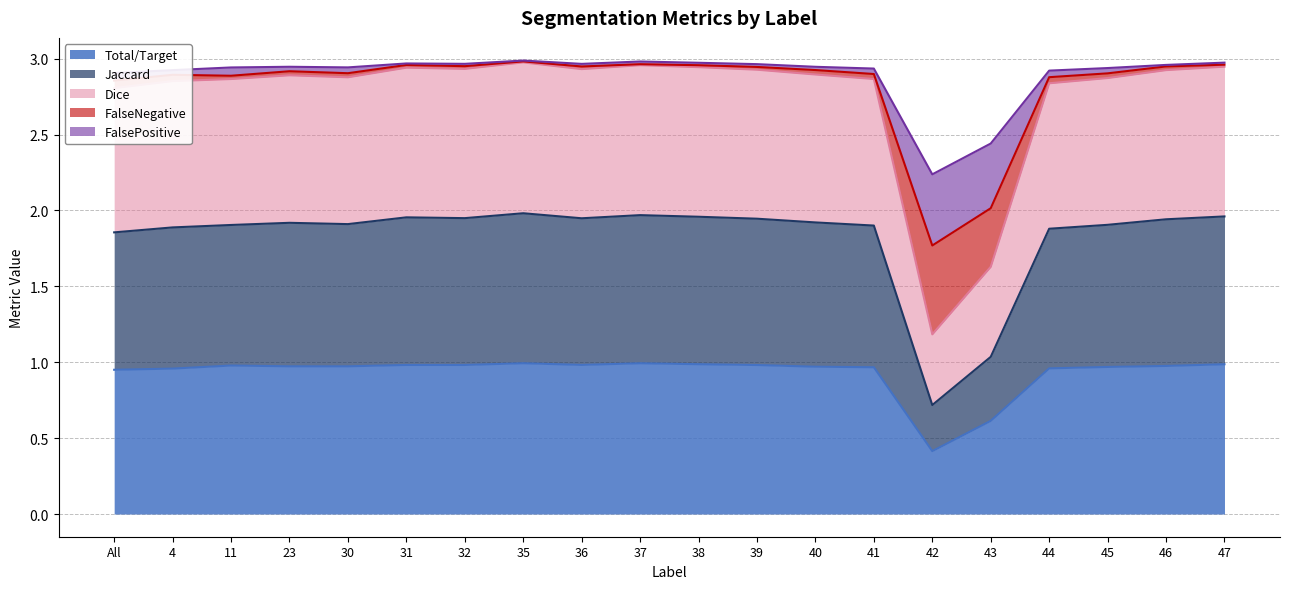

At which category is the sum across all series the highest?

35